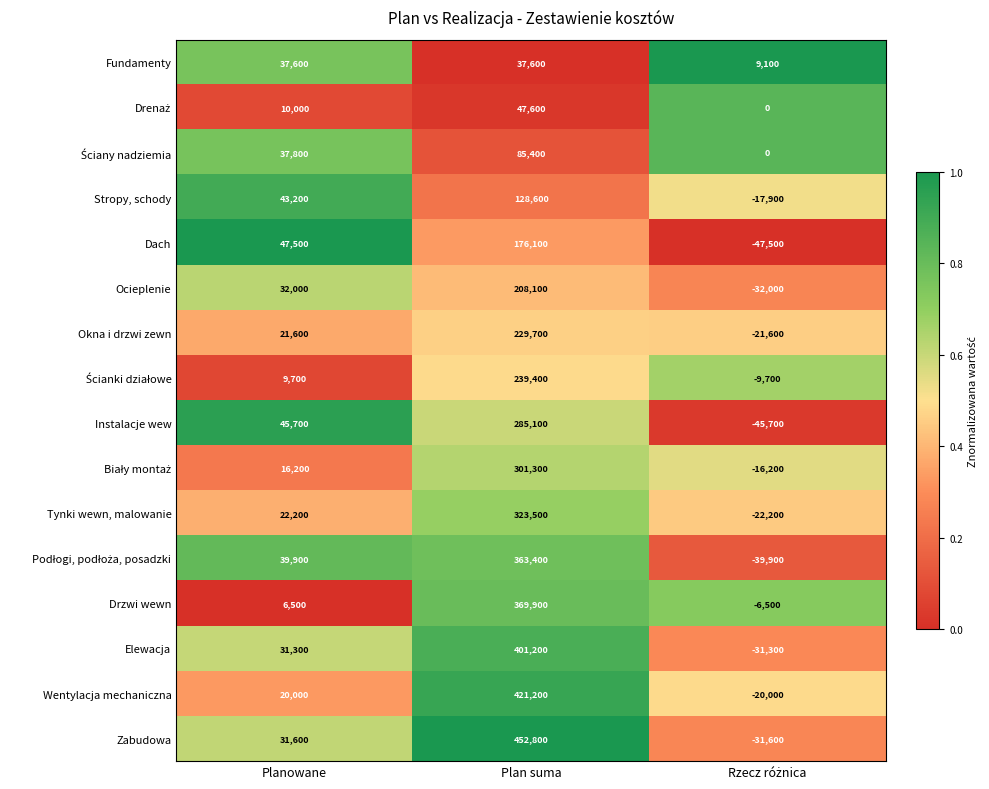

Which label corresponds to the largest value in the chart?

Plan suma